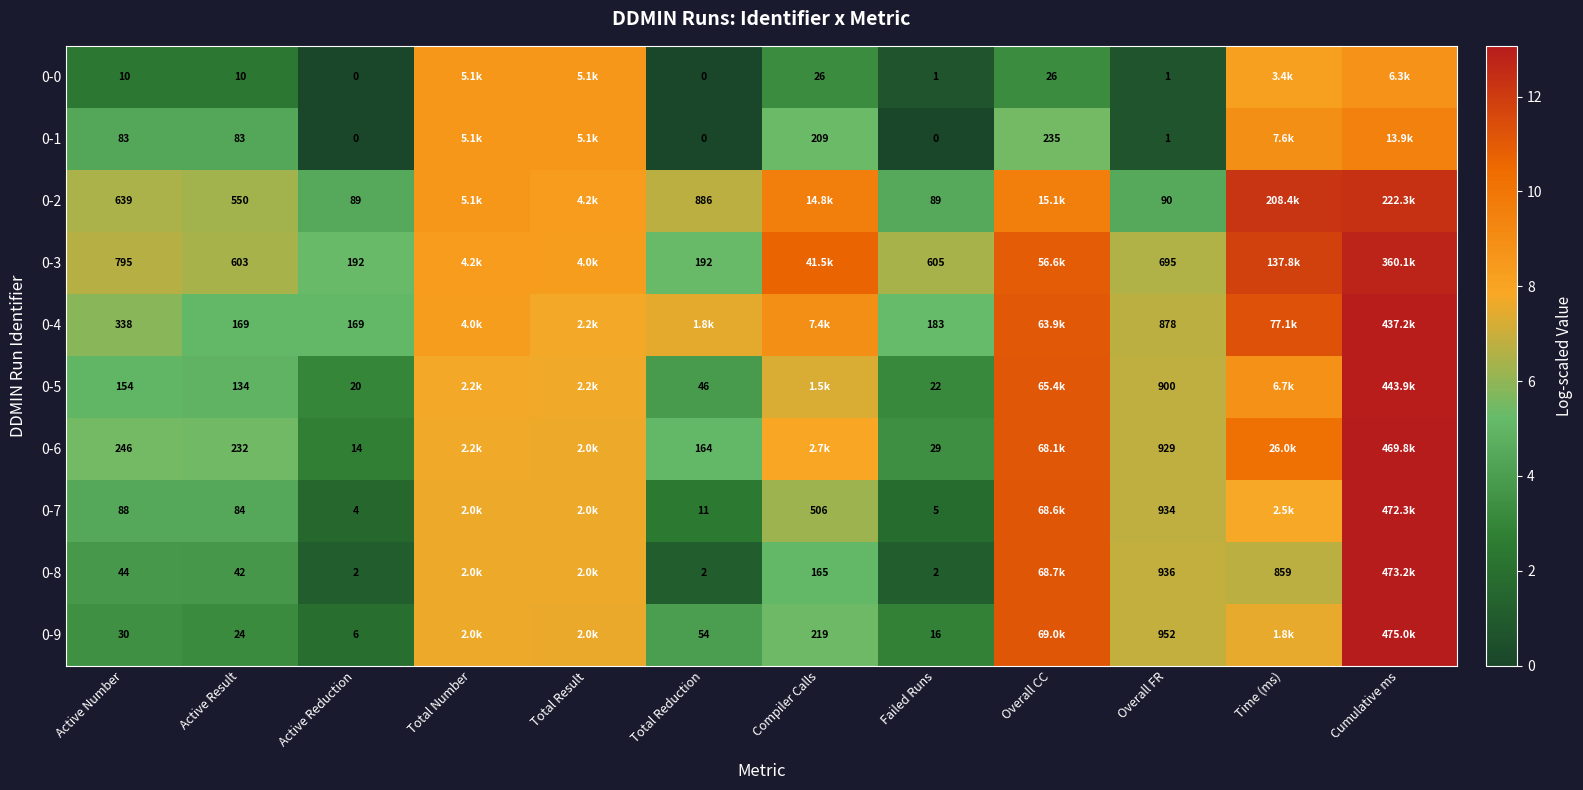

Is it true that 0-8 equals 0.2 at Total Reduction?

False